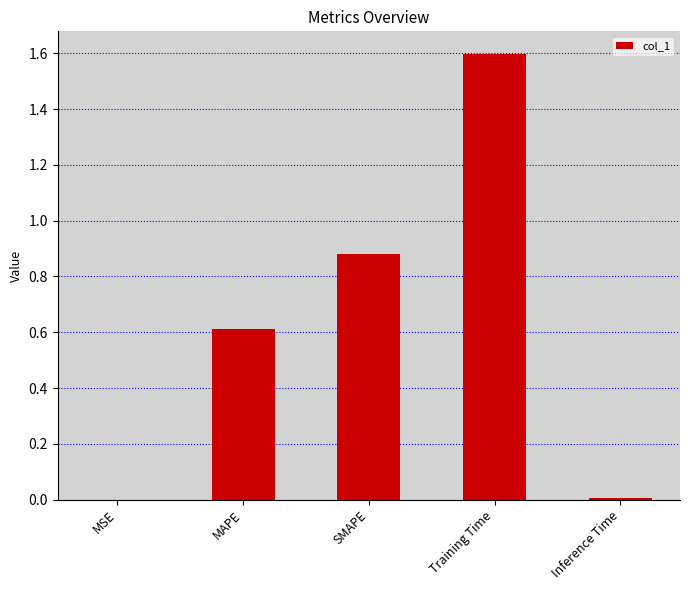

What is the maximum value shown in the chart?

1.6